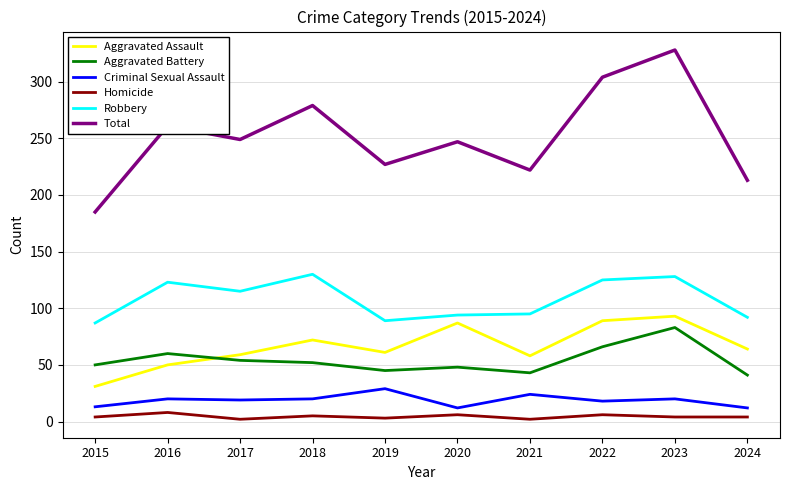

What is the highest value of the Robbery series?

130